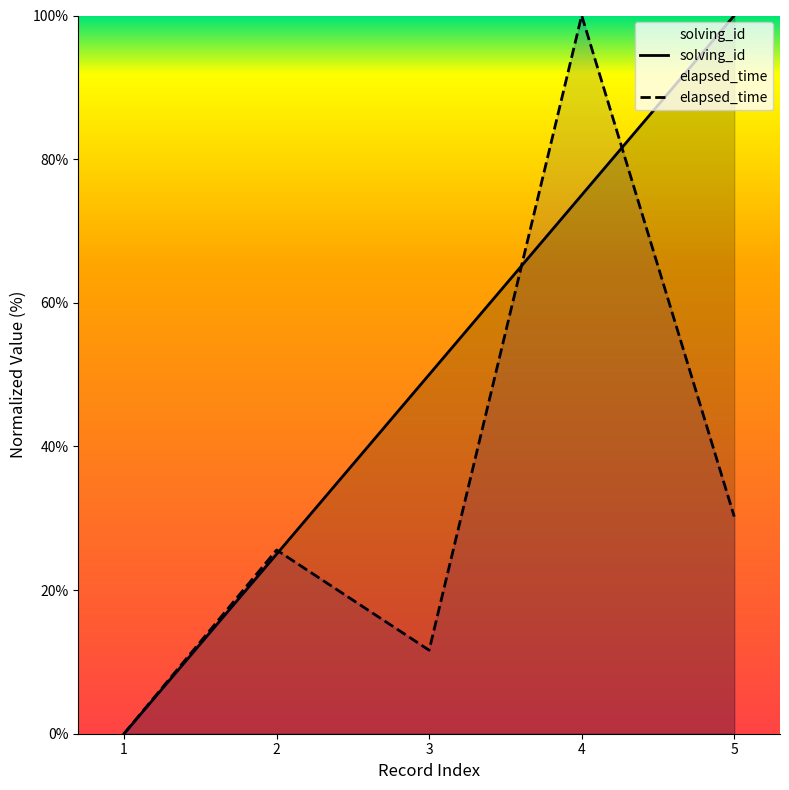

How many data points does each series have?

5